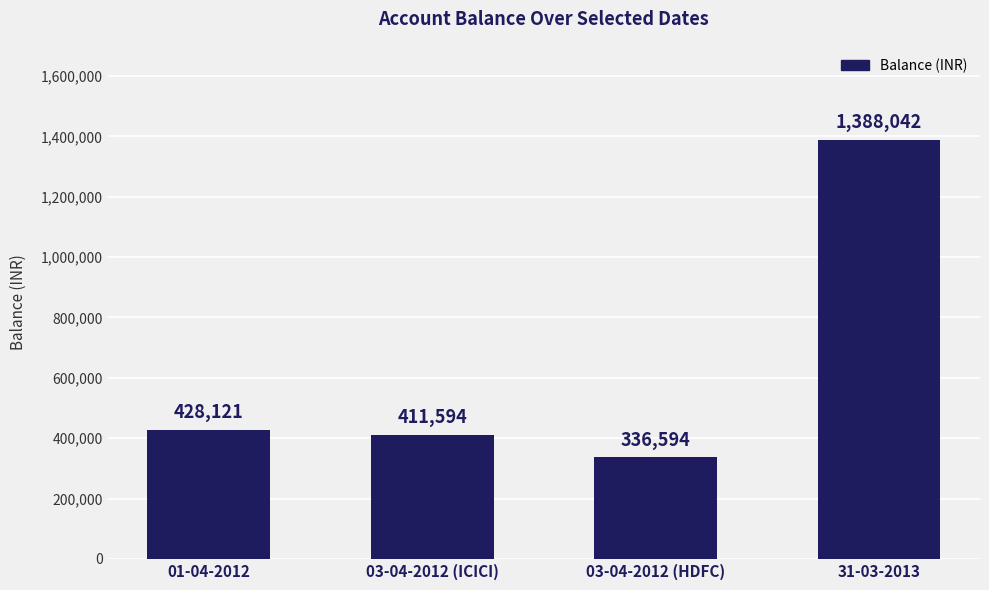

True or false: the data shows 683745.3 at 03-04-2012 (ICICI).

False